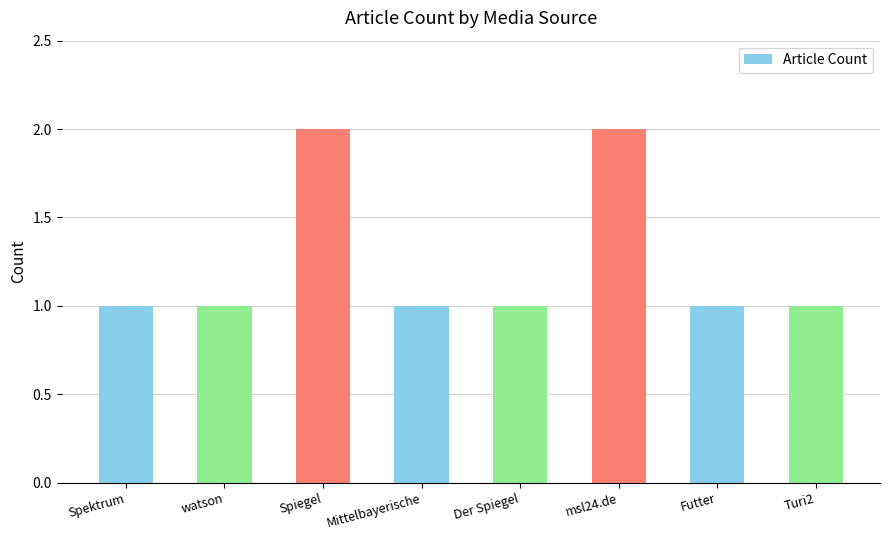

What is the label of the 8th bar from the left?

Turi2